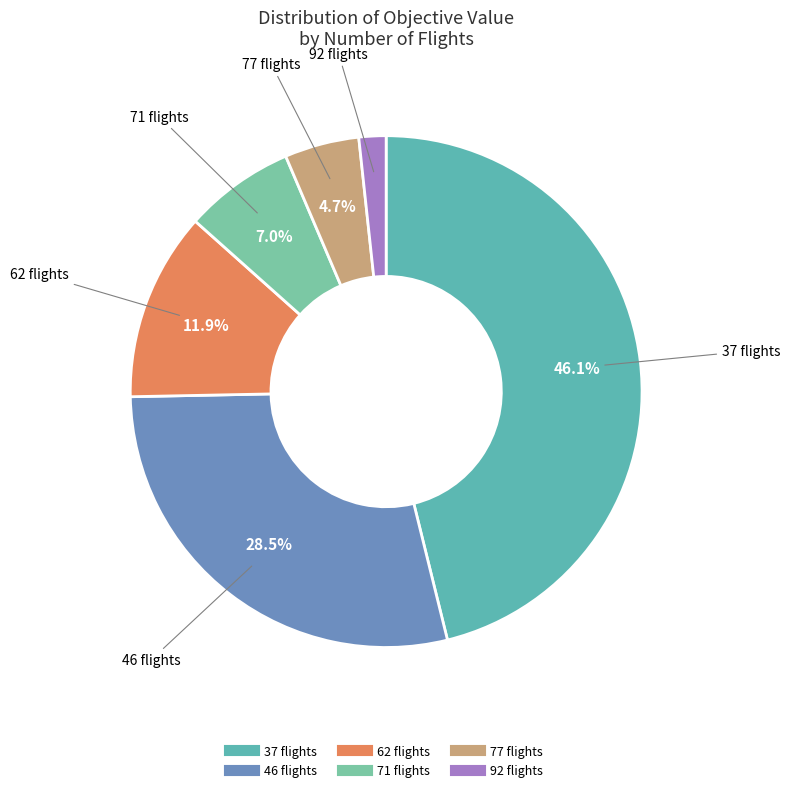

Is there any slice that represents more than half of the pie?

No